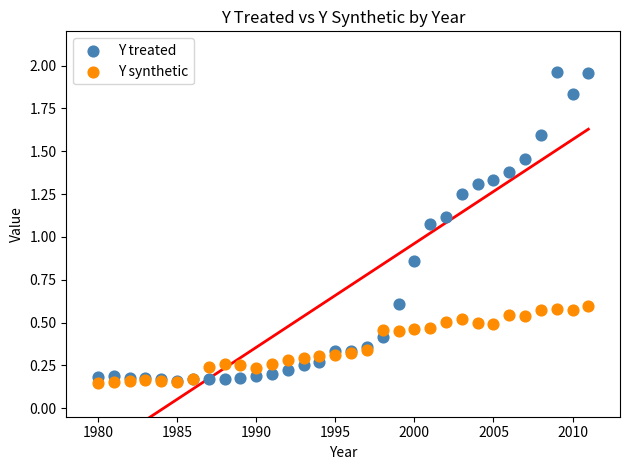

What are all the series names shown in the legend?

Y treated, Y synthetic